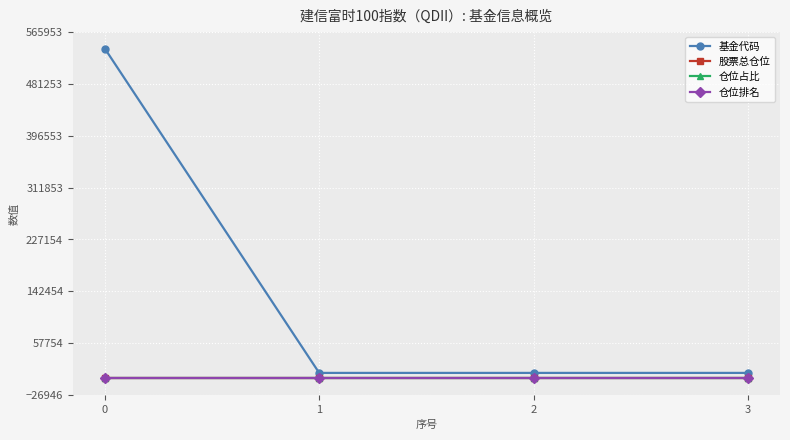

Which series has the largest total across all categories?

基金代码